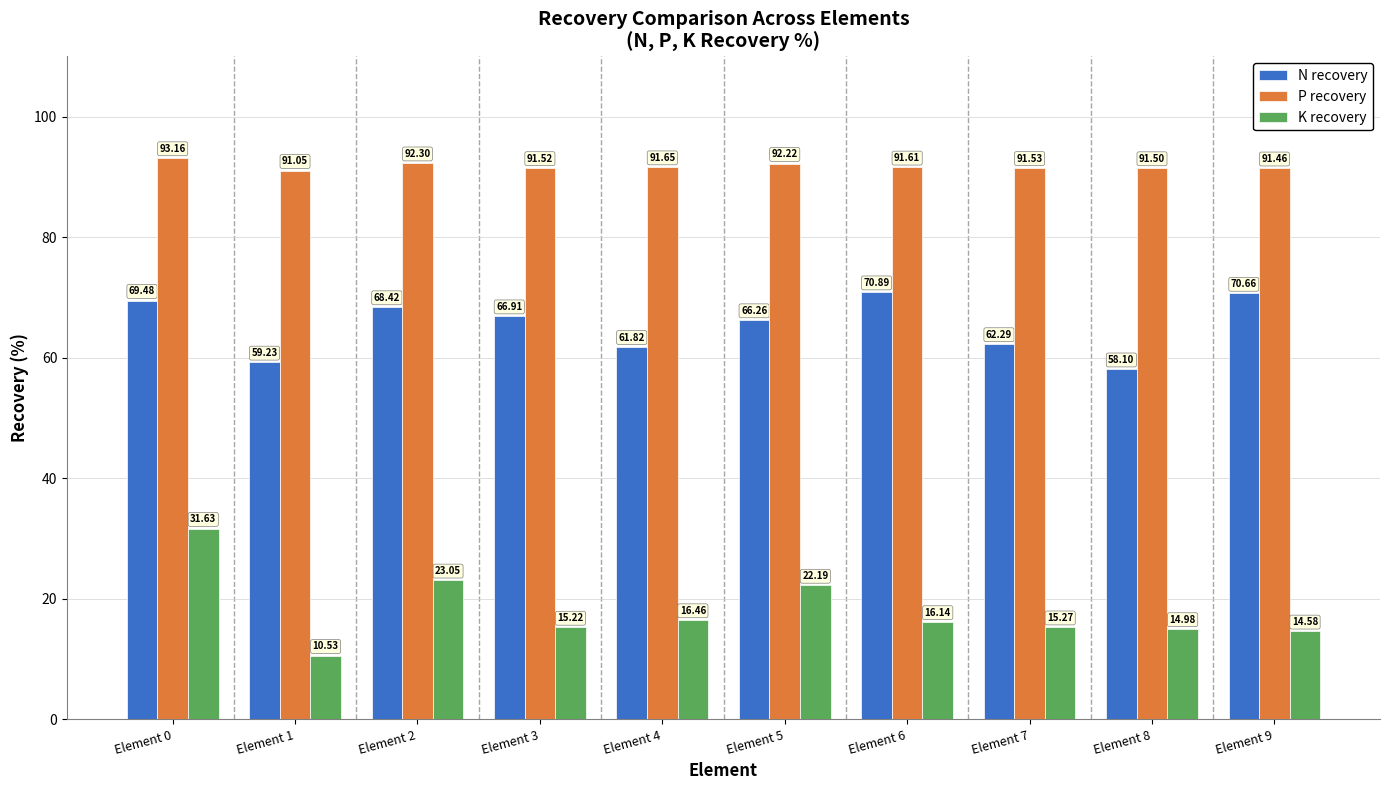

List the series in order of their overall mean, lowest first.

K recovery, N recovery, P recovery